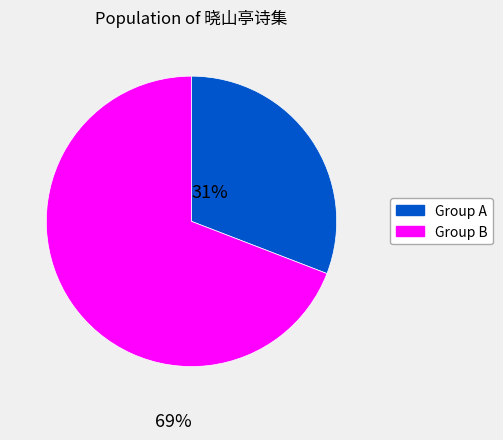

Is there a majority slice in this chart?

Yes